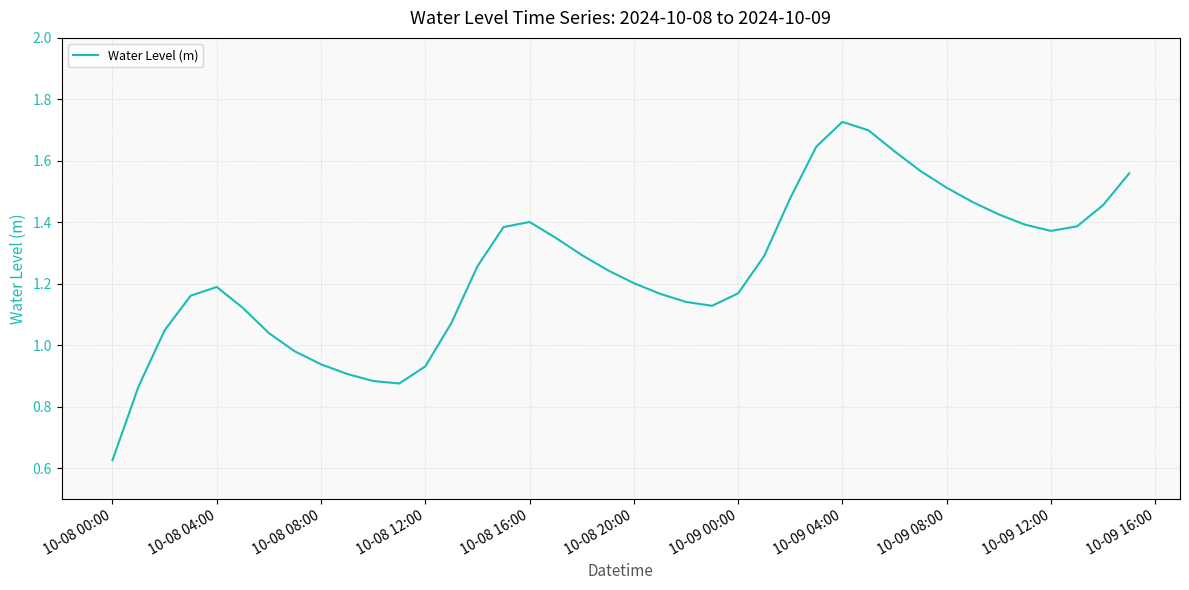

At which category does the data reach its first local peak?

10-08 04:00